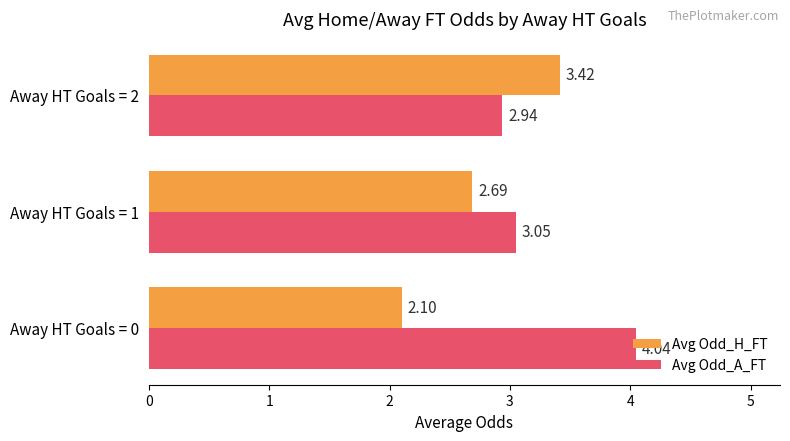

What is the difference between the Avg Odd_H_FT values at Away HT Goals = 2 and Away HT Goals = 1?

0.7